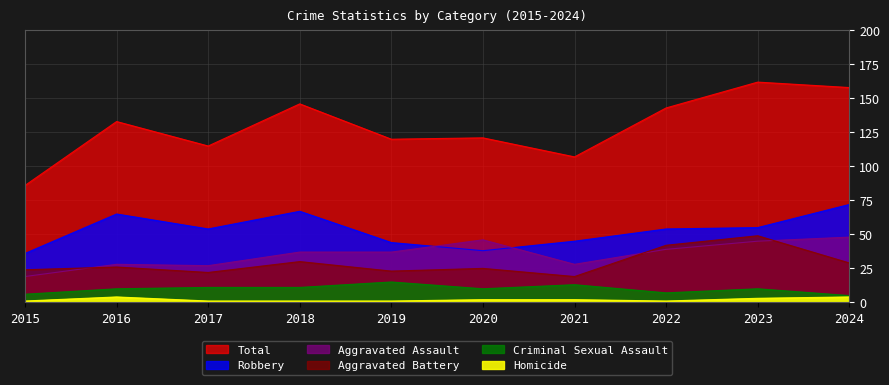

True or false: Homicide and Criminal Sexual Assault cross at least once.

False